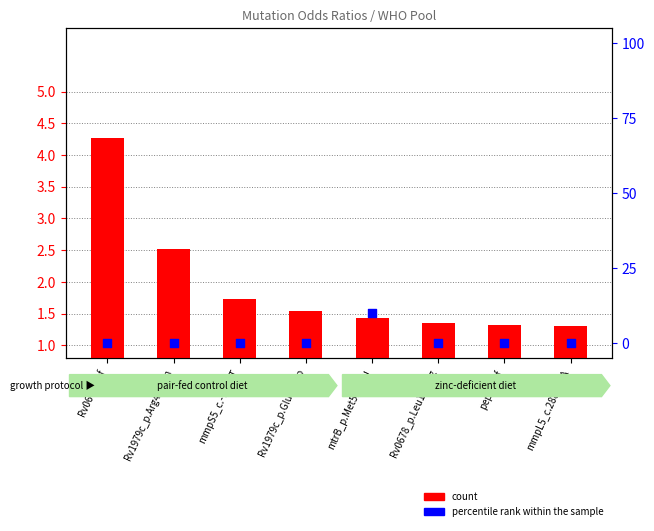

Which series has the largest Y range (max minus min)?

percentile rank within the sample